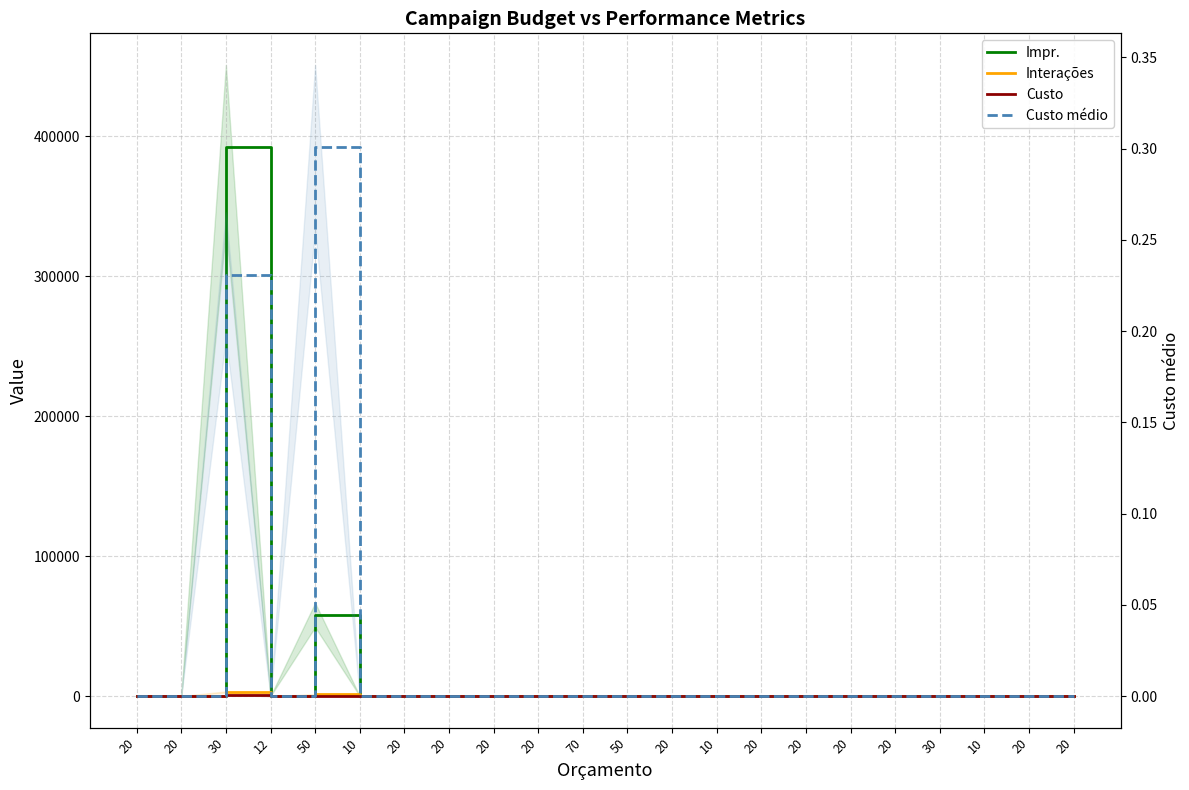

What is the difference between the maximum and minimum values in the Interações series?

2917.0